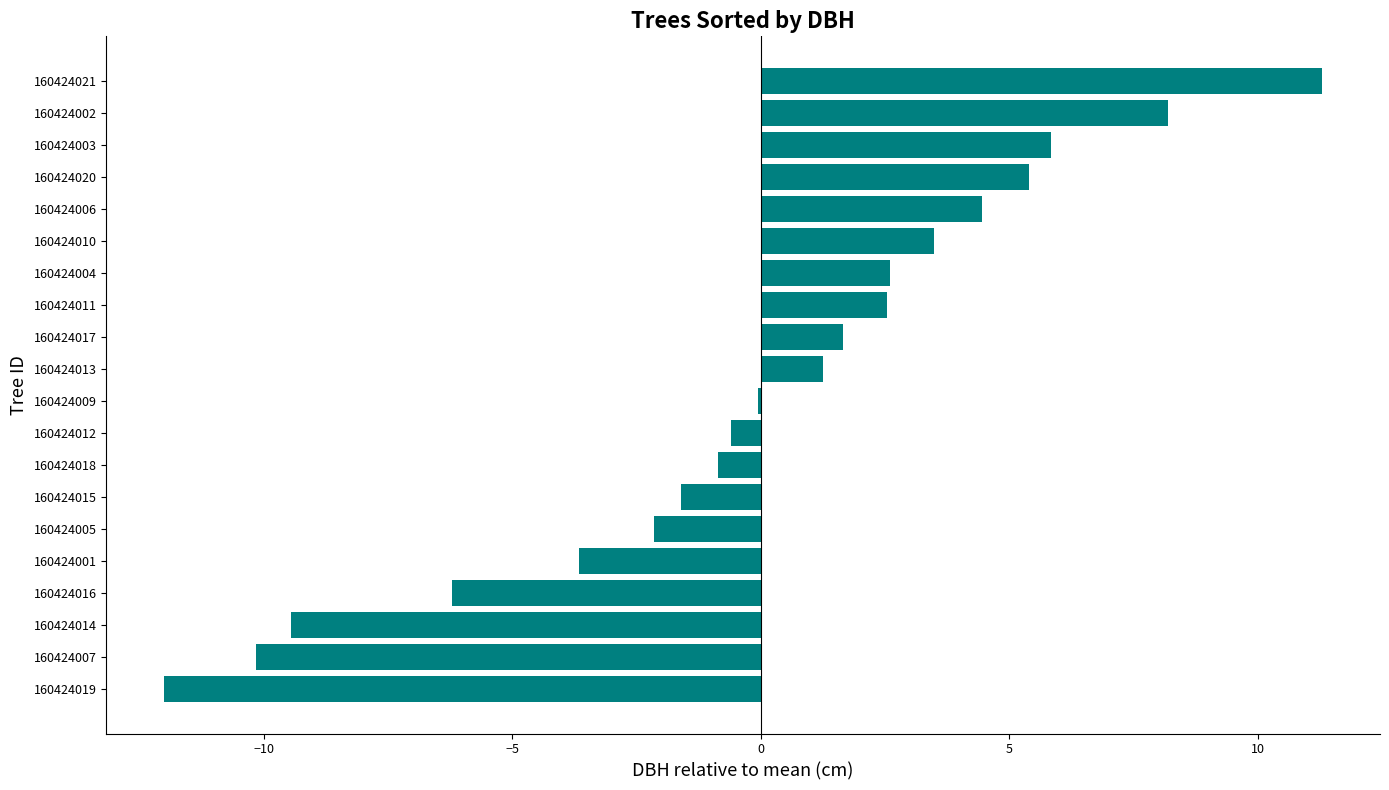

What is the sum of the values at 160424001 and 160424011?

-1.1